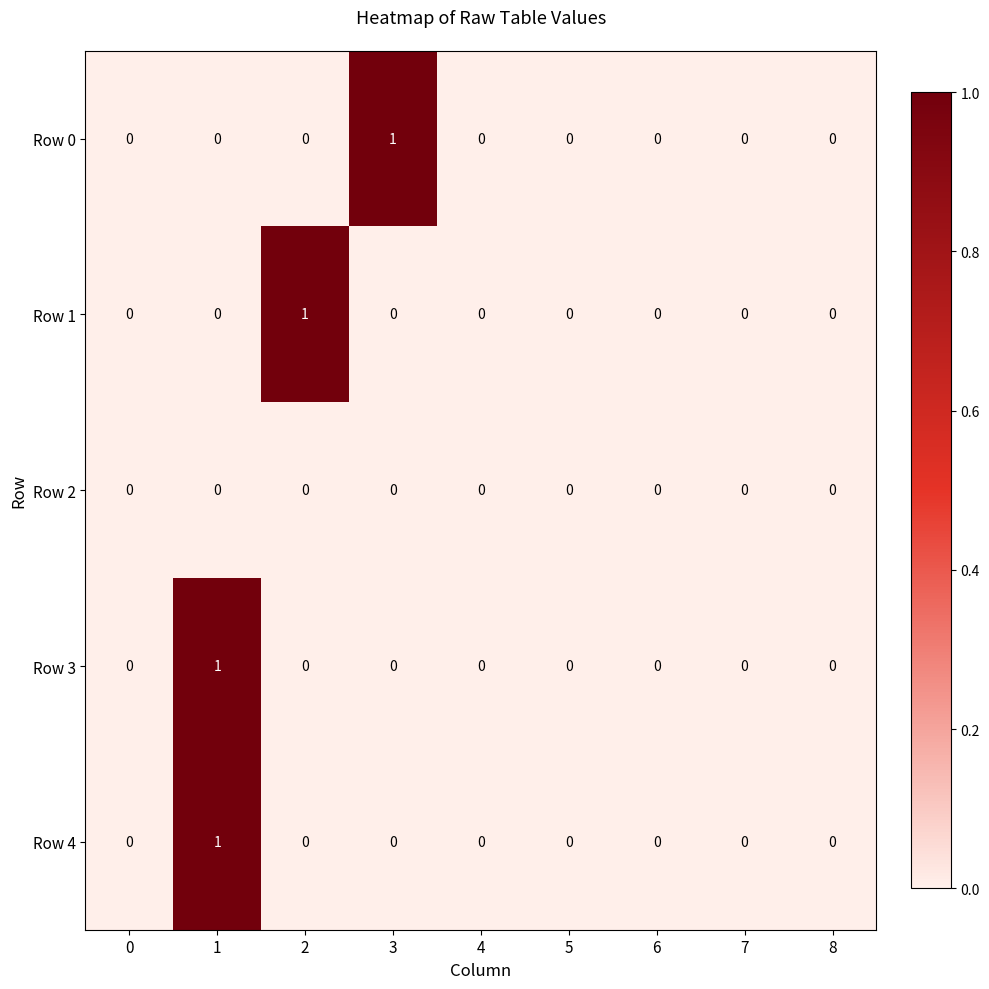

At which category is the sum across all series the highest?

1